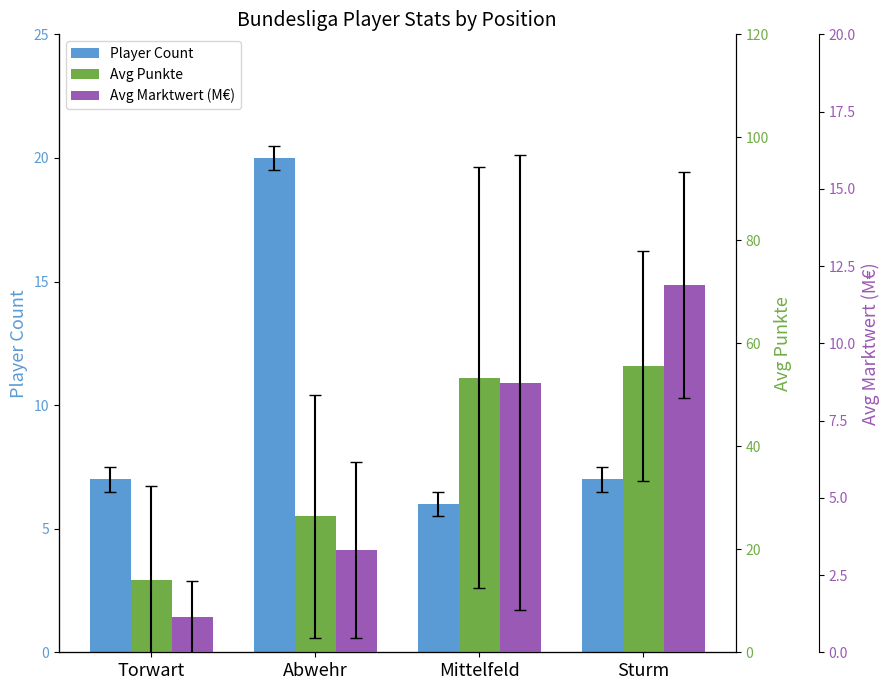

Does the chart contain stacked bars?

No